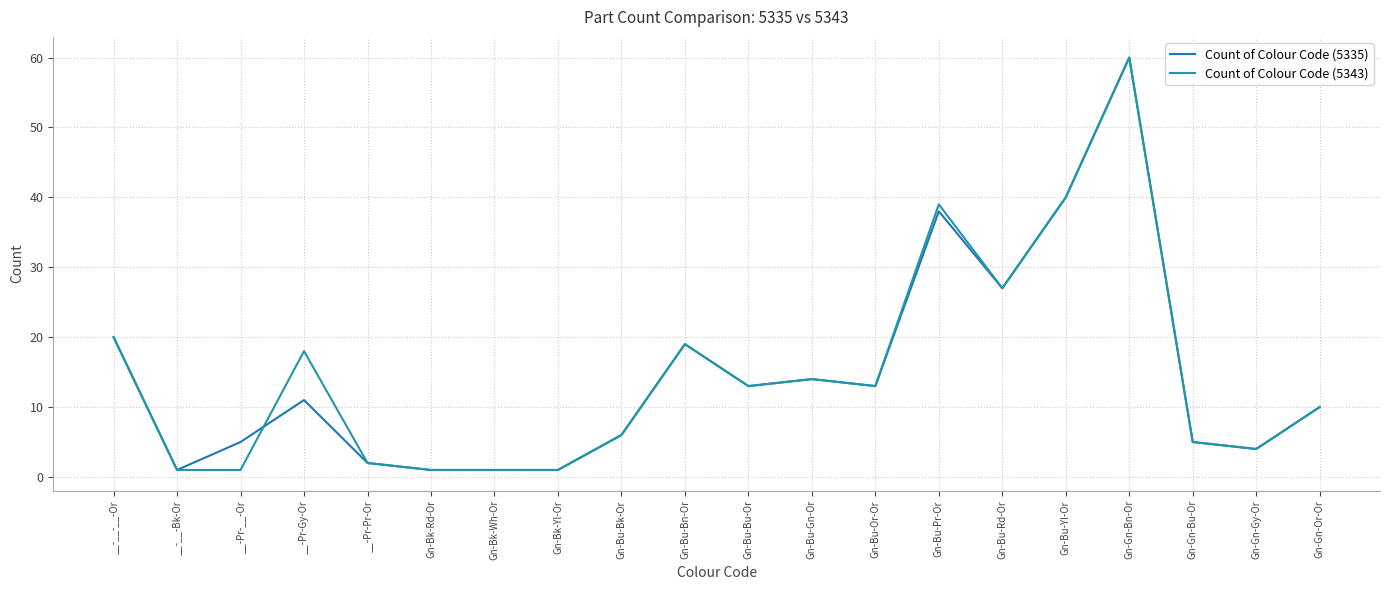

What is the maximum value shown in the chart?

60